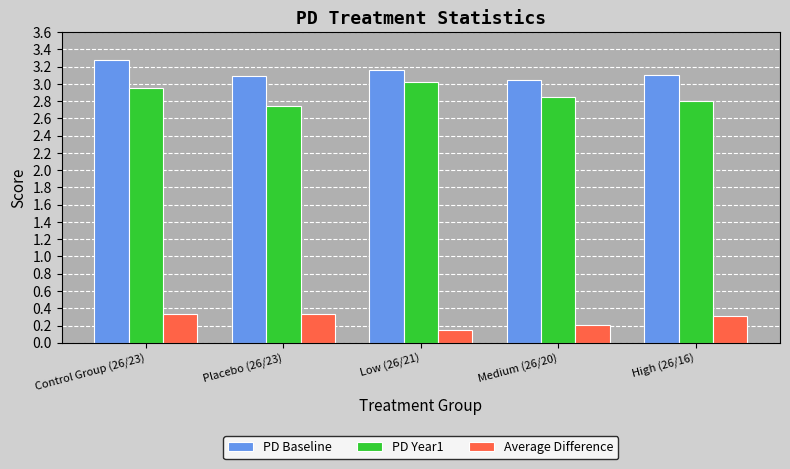

What is the average value of the PD Baseline series?

3.1